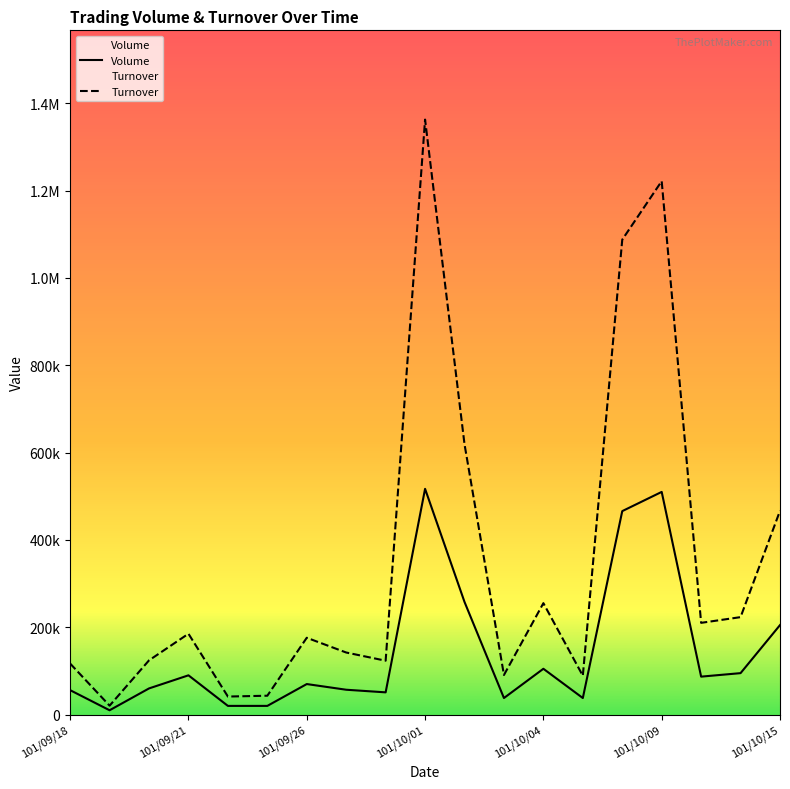

Is this an area chart (filled region under the line)?

No